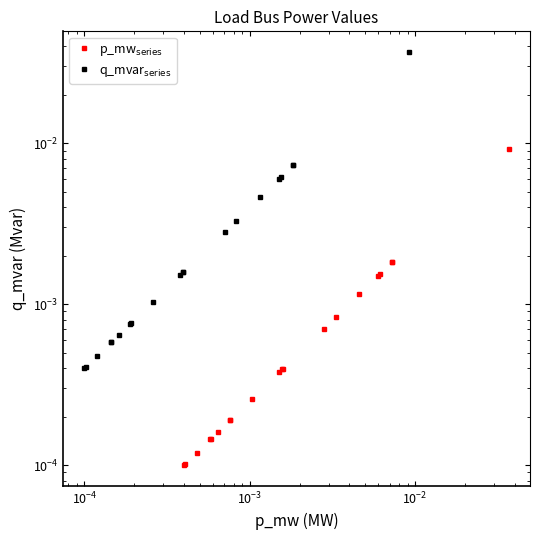

True or false: p_mw$_{\mathrm{series}}$ and q_mvar$_{\mathrm{series}}$ cross at least once.

False